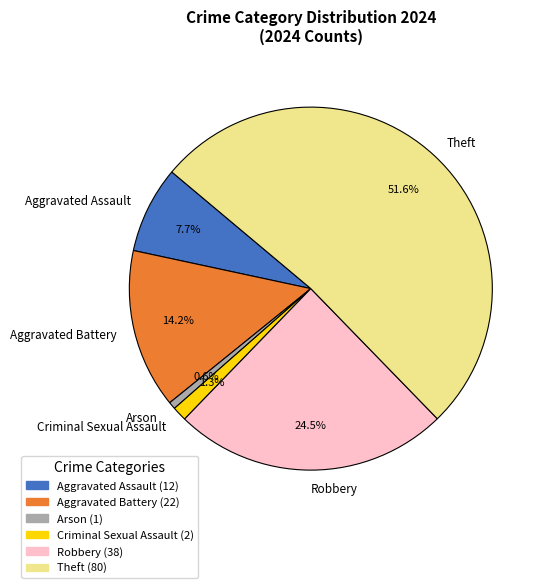

Do Theft and Criminal Sexual Assault together represent more than half of the pie?

Yes